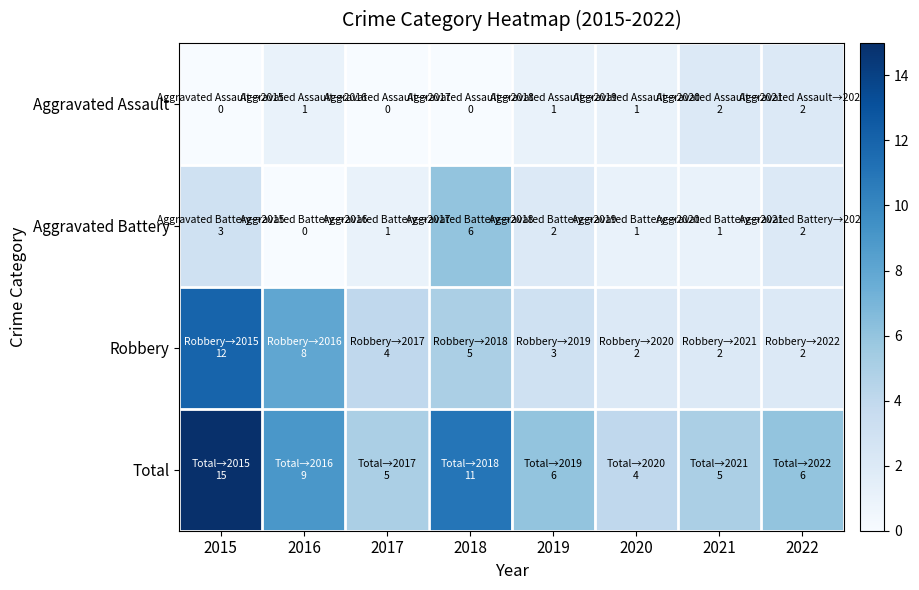

Between 2019 and 2016, which is larger?

2019